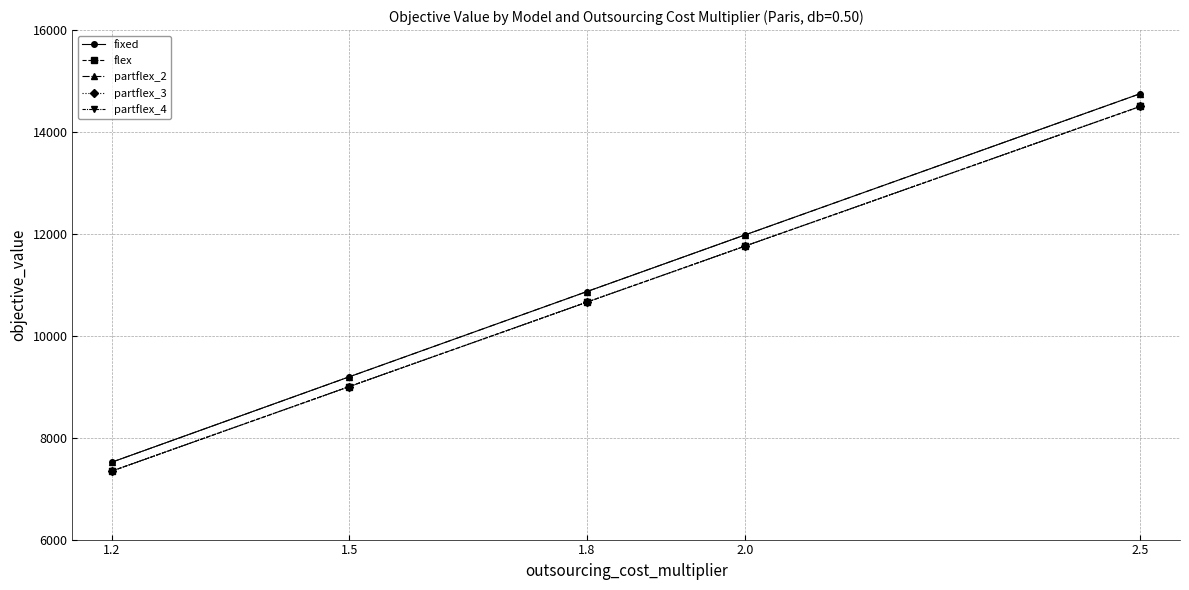

Which category has the lowest value across all series?

1.2